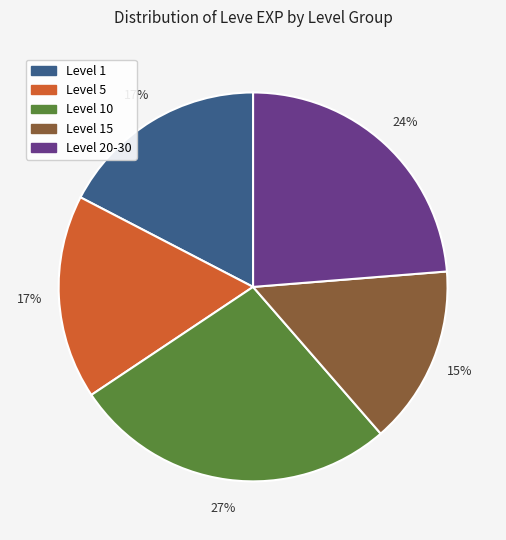

To the nearest percent, what is the average slice percentage?

20%